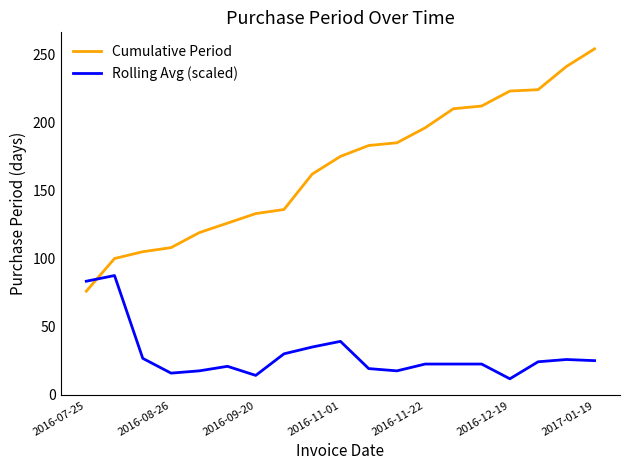

What is the difference between the maximum and minimum values in the Cumulative Period series?

178.0